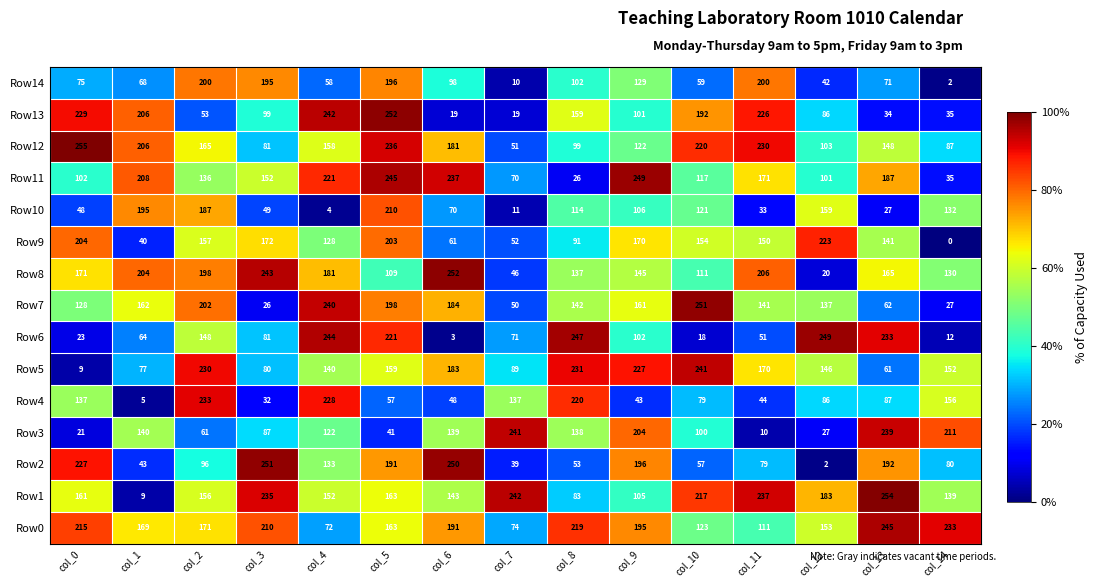

What is the difference between the highest and lowest values at col_13?

227